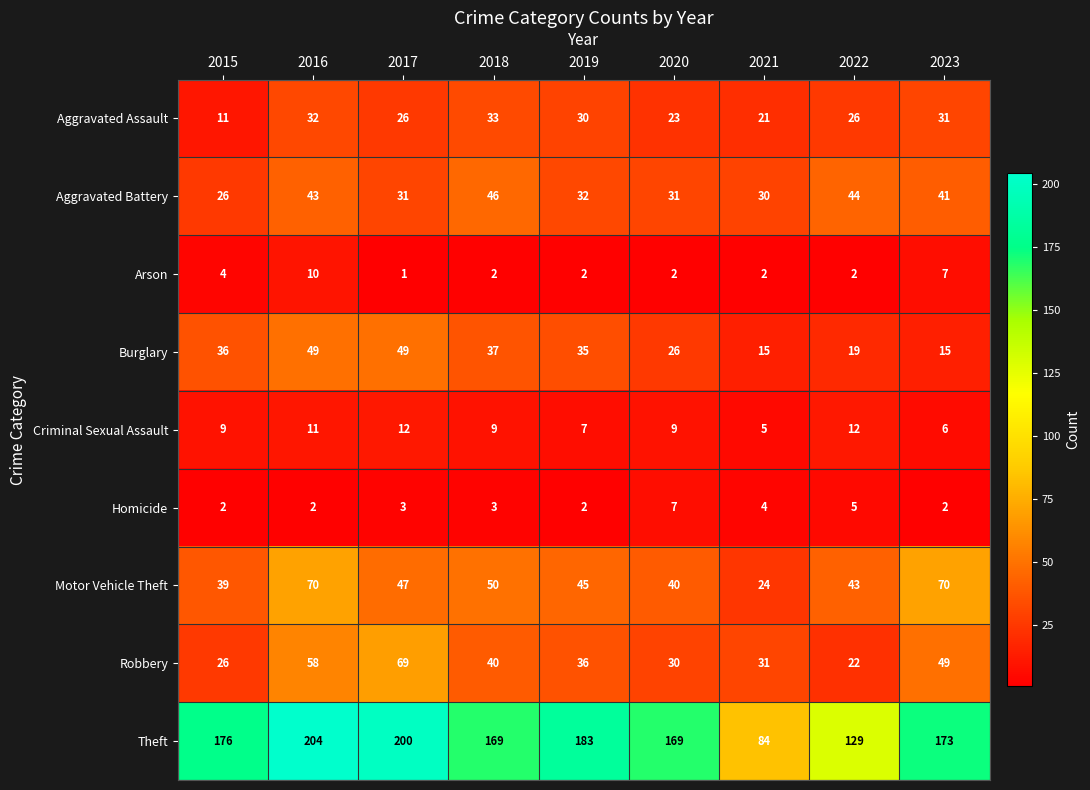

Which series has the largest range (max minus min)?

Theft